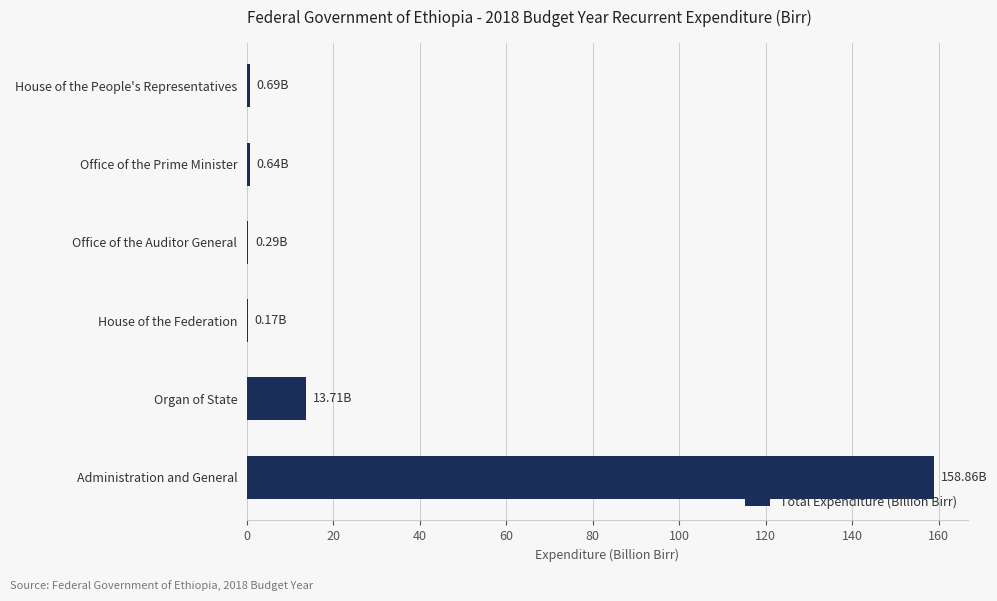

Which label corresponds to the largest value in the chart?

Administration and General